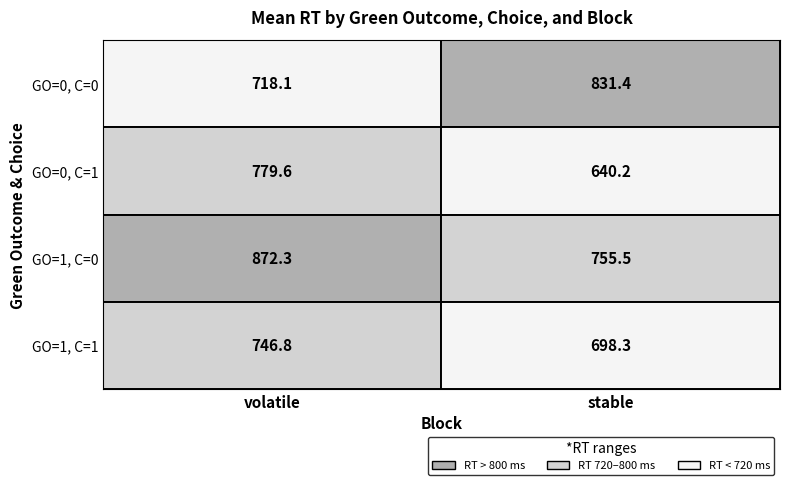

What is the maximum value for GO=0, C=0?

831.4